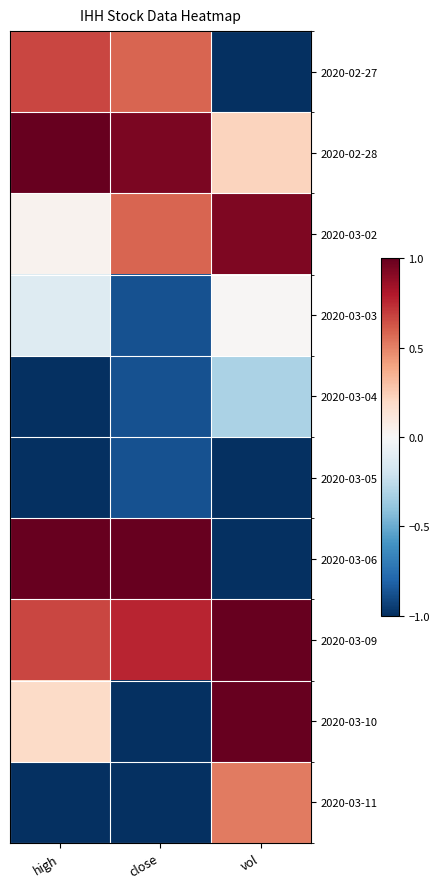

What is the spread (max minus min) of values at close?

2.9